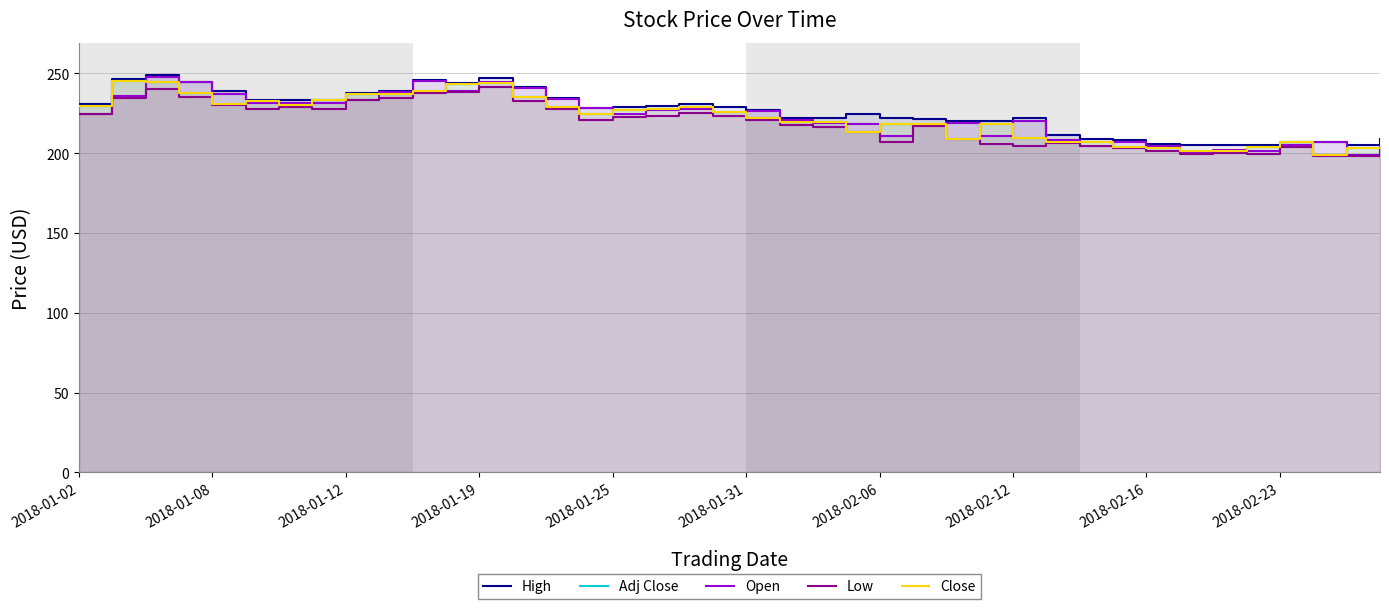

Read the Low value at 2018-01-08.

234.4